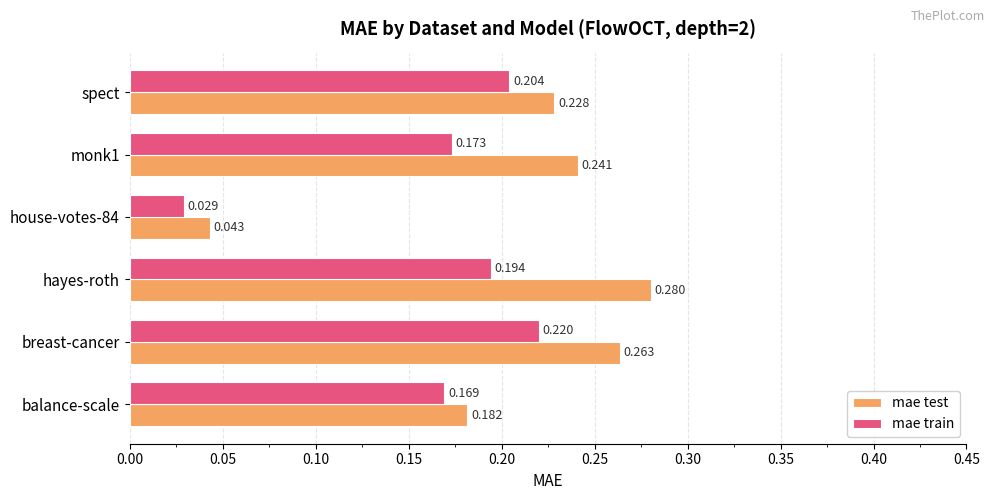

Which series changed the most between balance-scale and monk1?

mae test